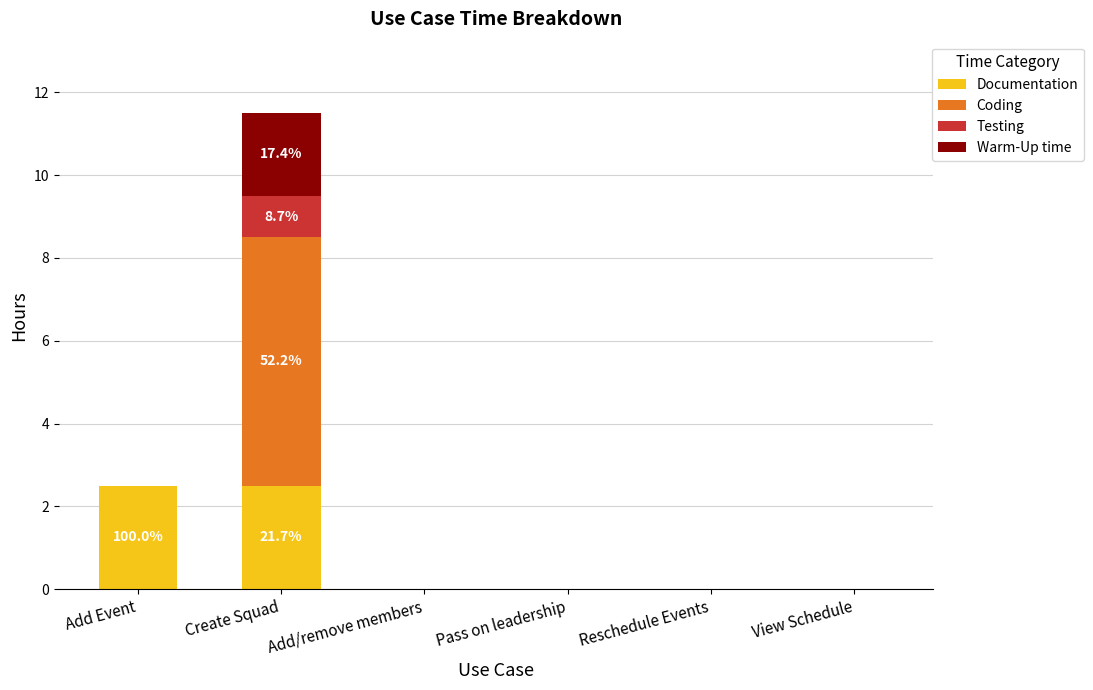

True or false: Documentation has a value of 1.2 at Add Event.

False